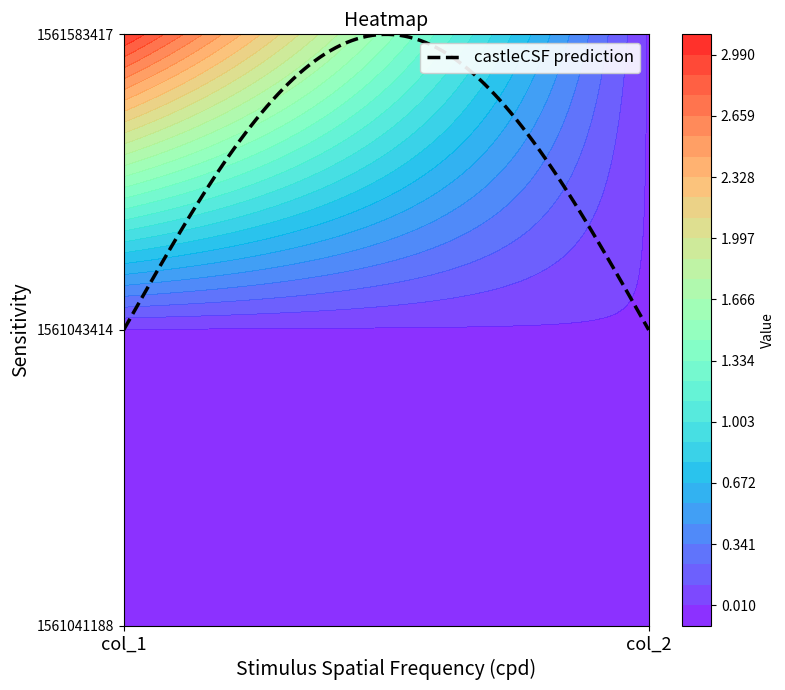

List the labels in order of 1561043414 value, largest first.

col_1, col_2